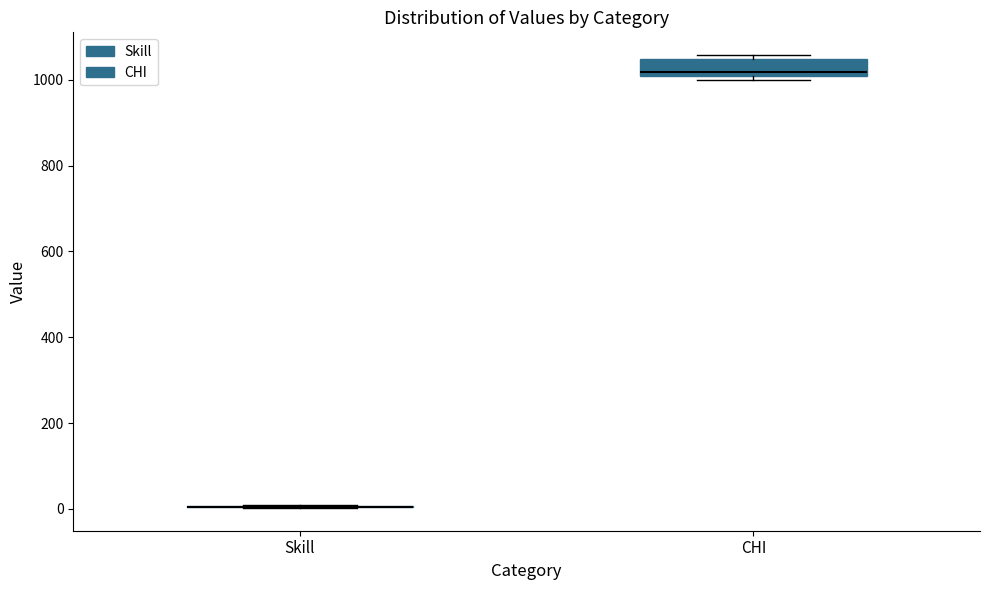

Comparing the boxes themselves (not the whiskers), which one is the tallest?

CHI